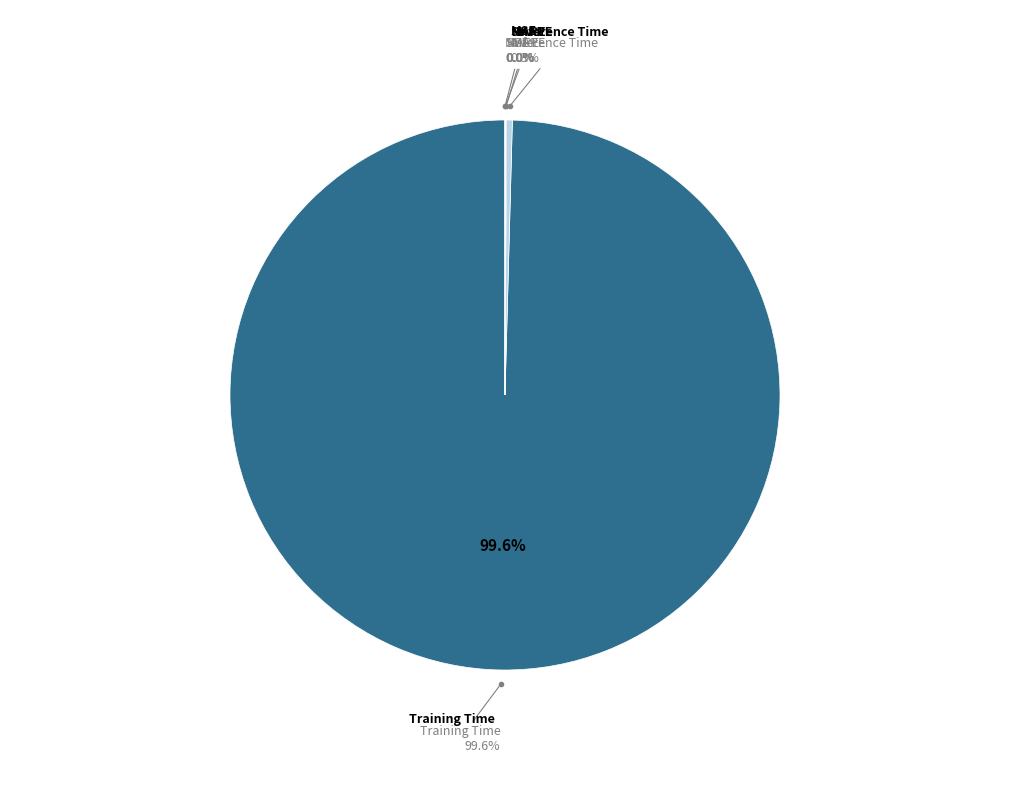

How much of the chart is everything except Inference Time?

99.7%